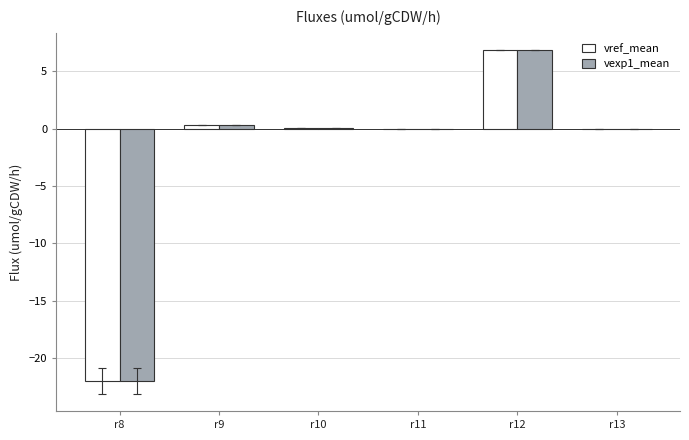

Is it true that vref_mean equals -0.0 at r13?

True